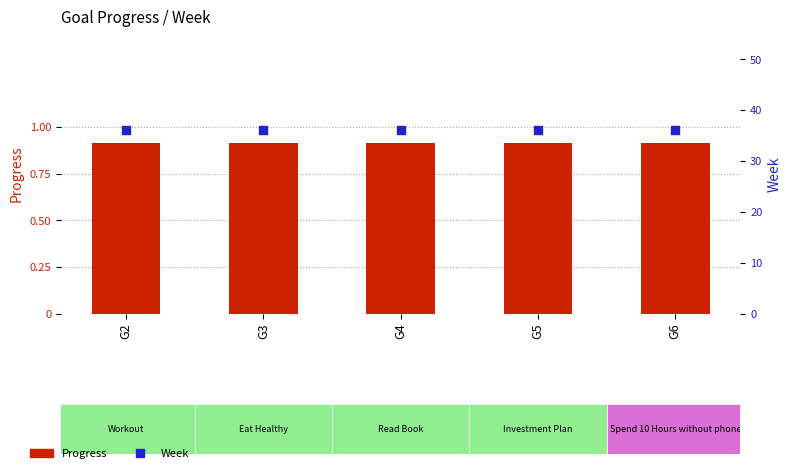

Which series has the largest Y range (max minus min)?

Progress